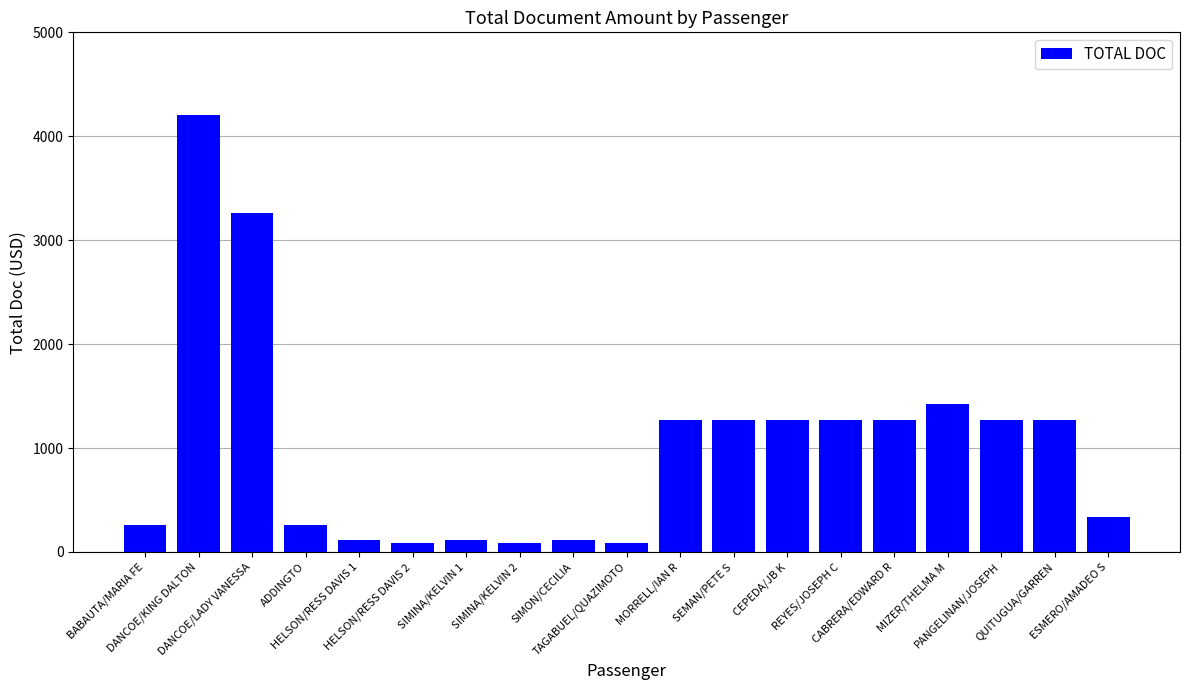

How many categories are shown in the chart?

19